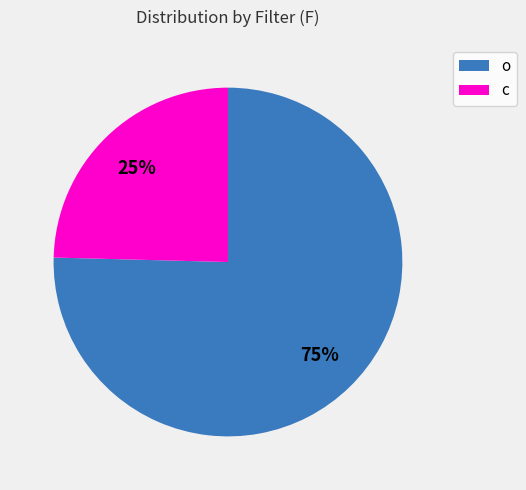

What is the smallest slice in the pie chart?

c